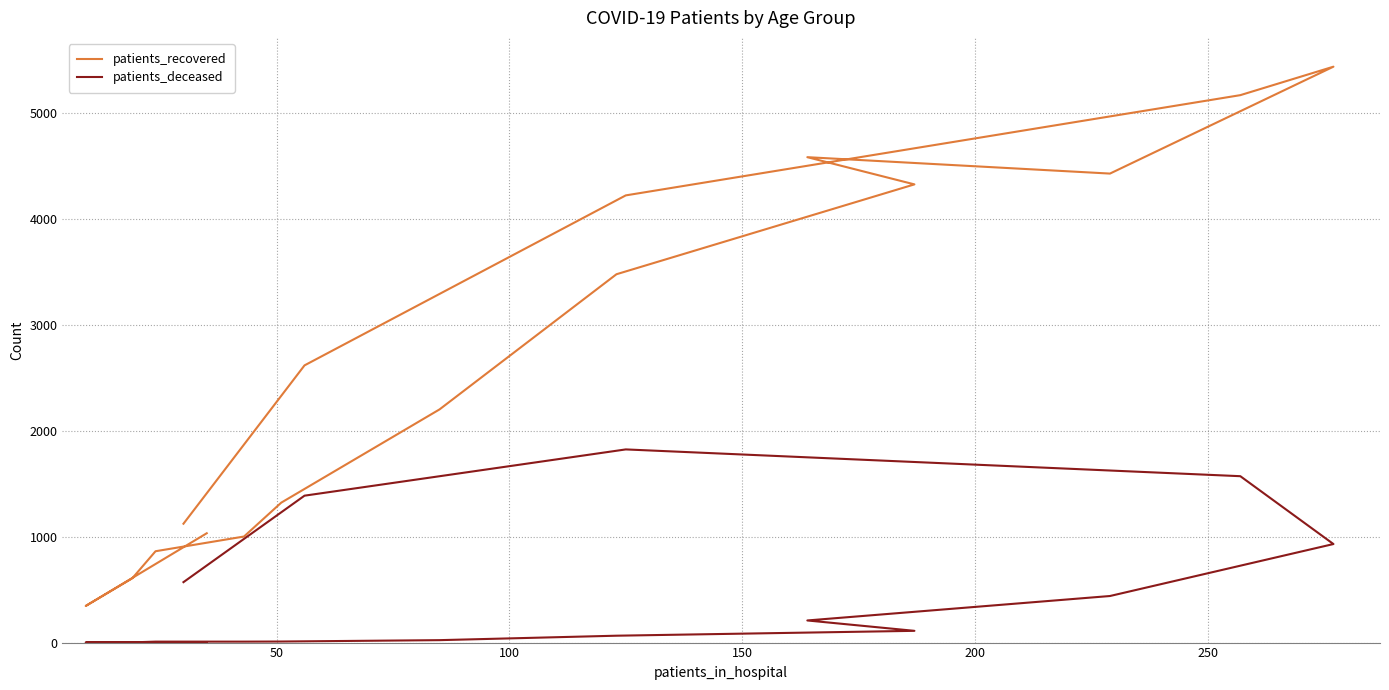

List the series in order of their overall mean, highest first.

patients_recovered, patients_deceased